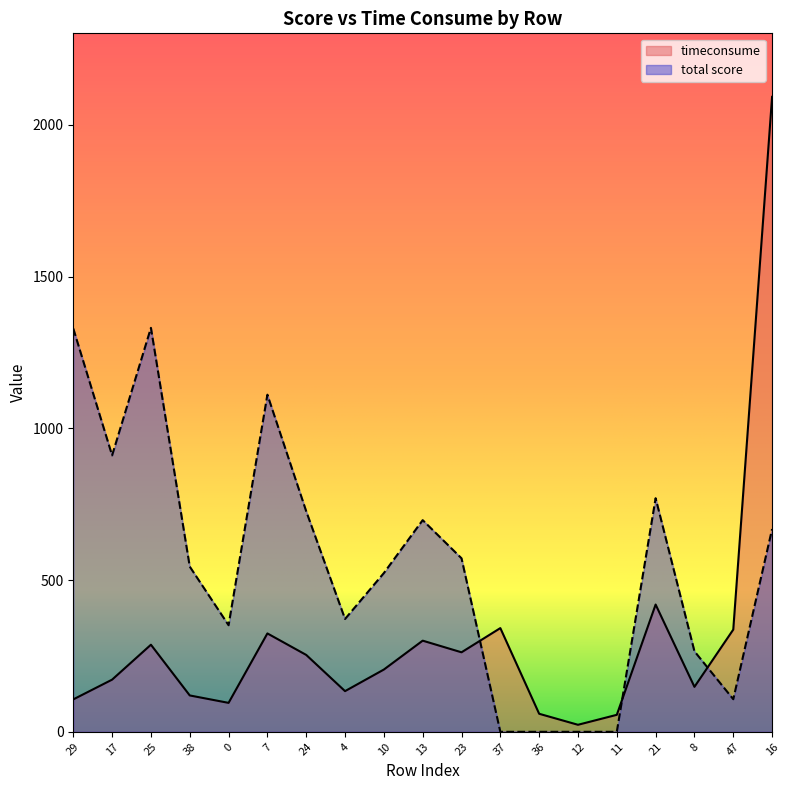

True or false: total score has more than 2 interior local peaks.

True